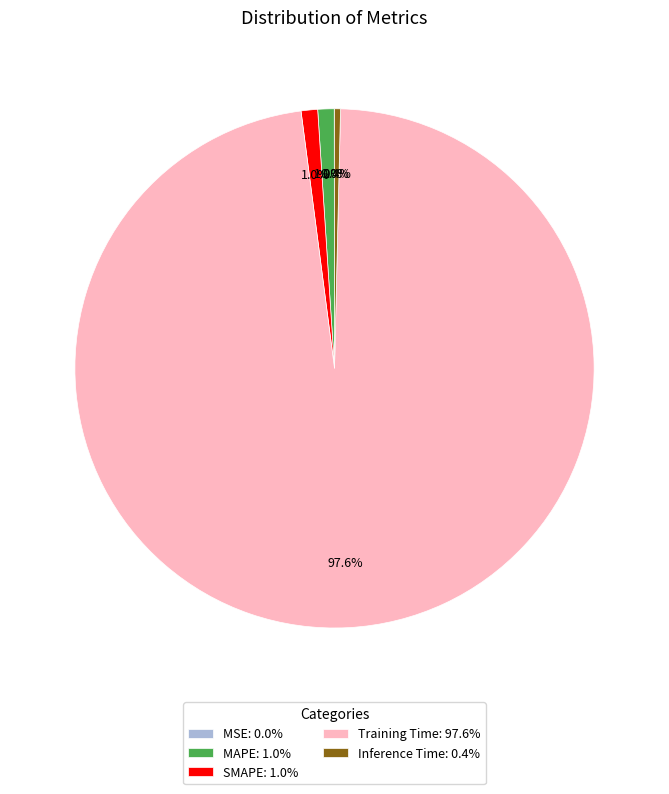

Is there any slice that represents more than half of the pie?

Yes